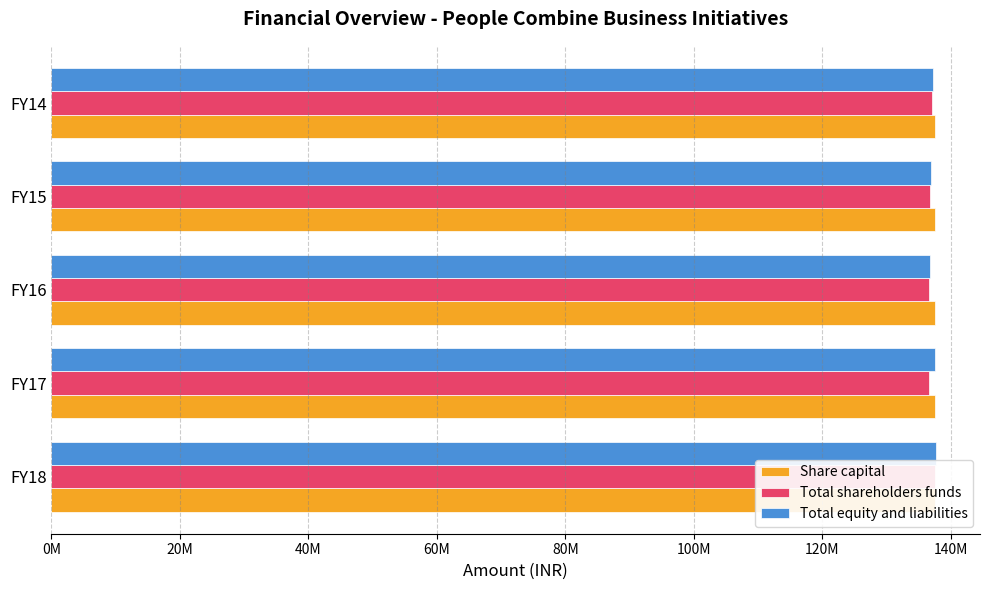

Which series has the widest spread of values?

Total shareholders funds